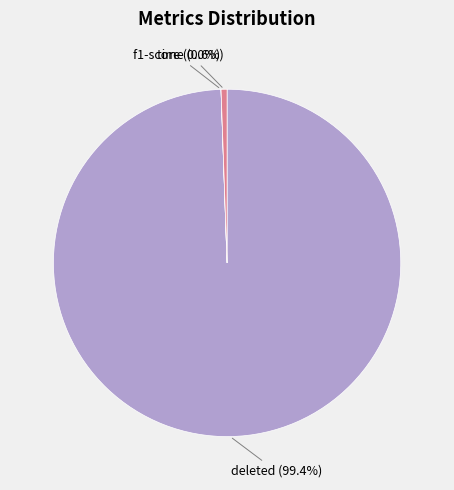

What is the ratio of the value at deleted (99.4%) to the value at time (0.6%)?

179.6